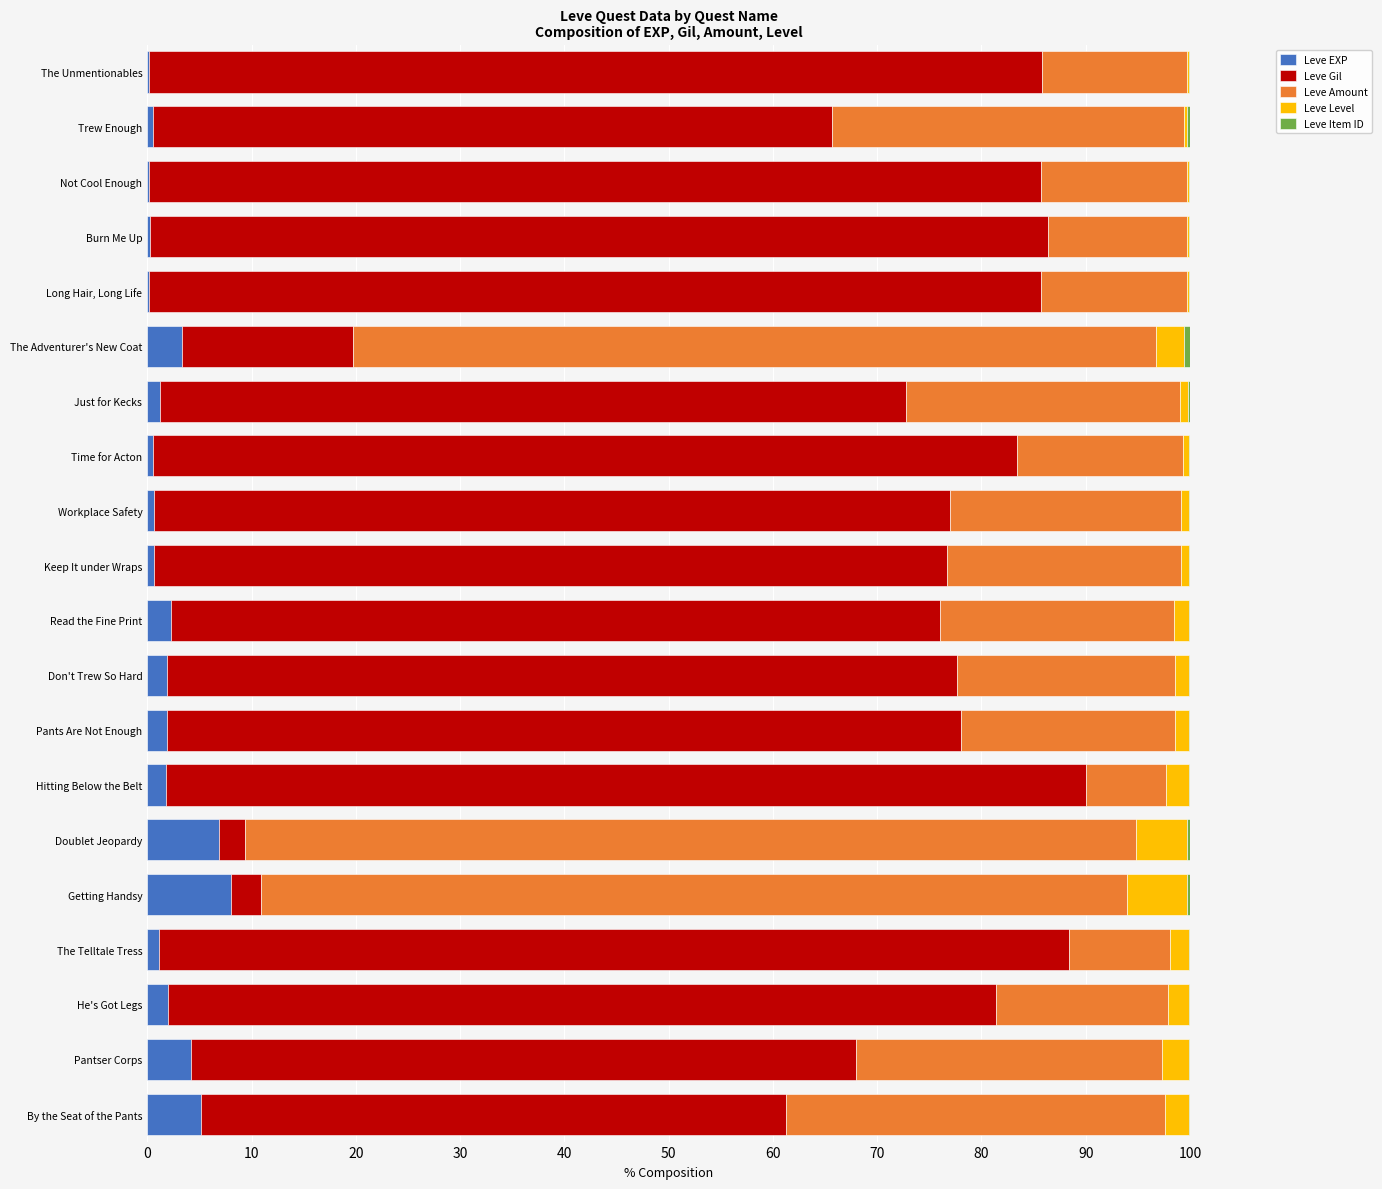

What is the maximum value for Leve EXP?

8.0